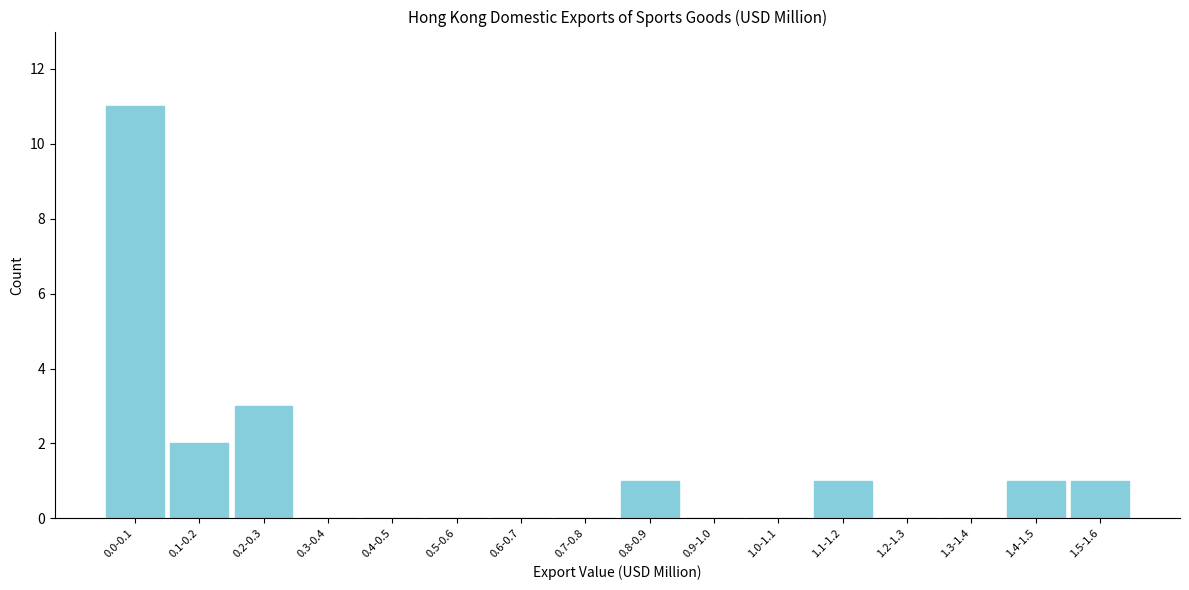

Reading right to left, list all the values displayed in this chart.

1.5-1.6=1	1.4-1.5=1	1.3-1.4=0	1.2-1.3=0	1.1-1.2=1	1.0-1.1=0	0.9-1.0=0	0.8-0.9=1	0.7-0.8=0	0.6-0.7=0	0.5-0.6=0	0.4-0.5=0	0.3-0.4=0	0.2-0.3=3	0.1-0.2=2	0.0-0.1=11